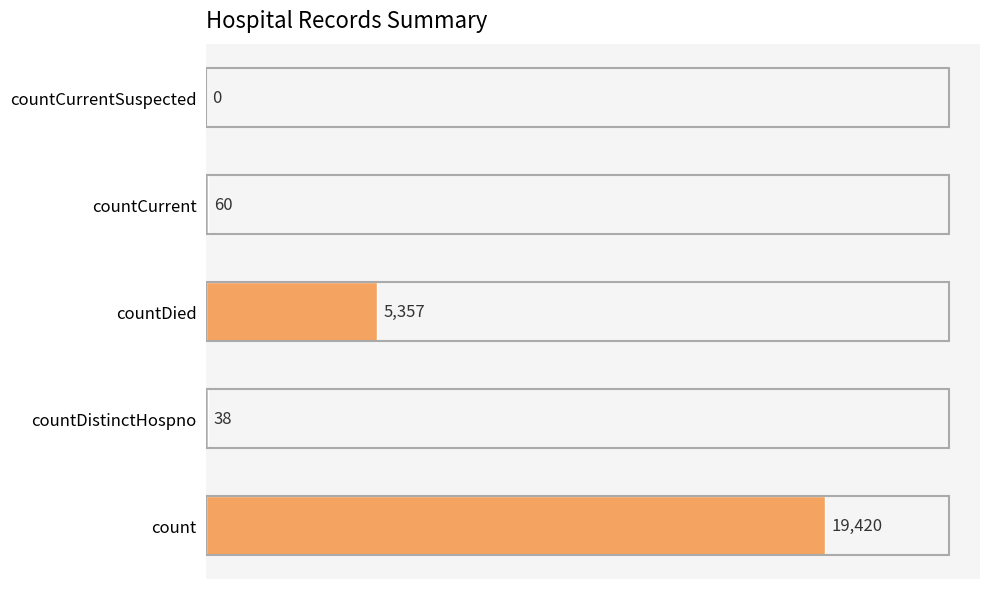

At which category does the chart reach its peak across all series?

count